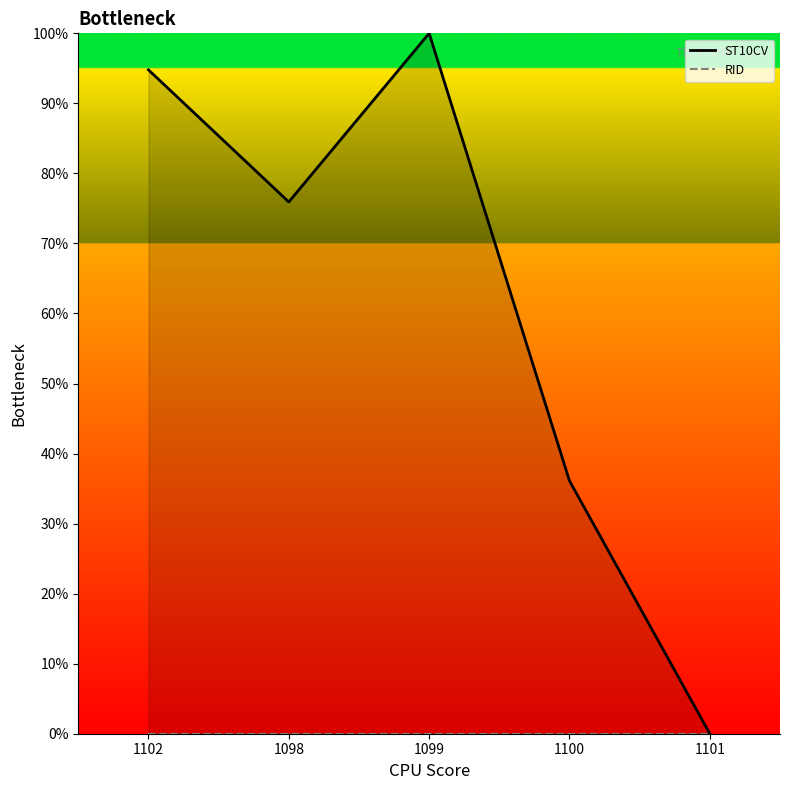

Where is the first local minimum?

1098